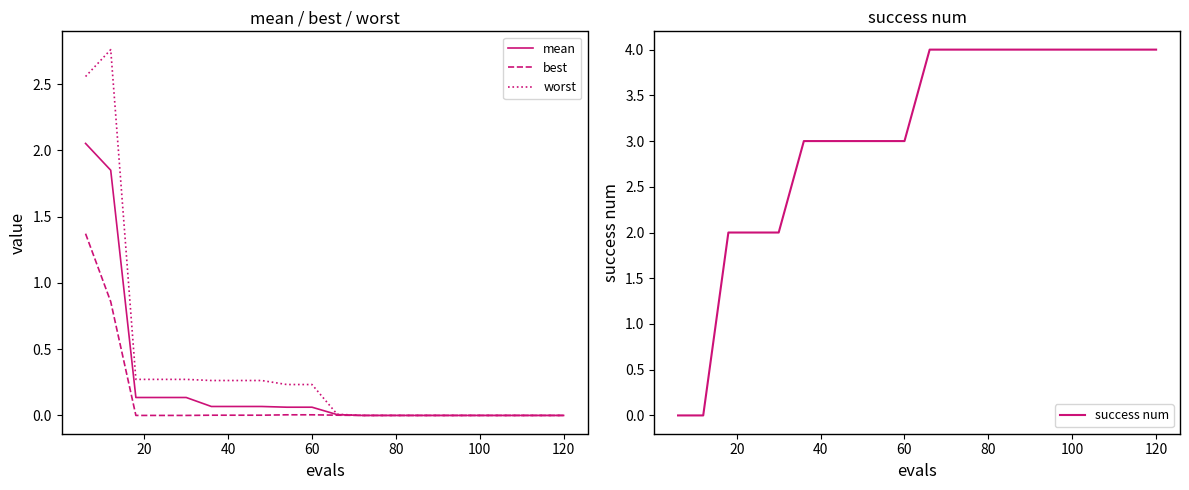

What is the highest value of the best series?

1.4